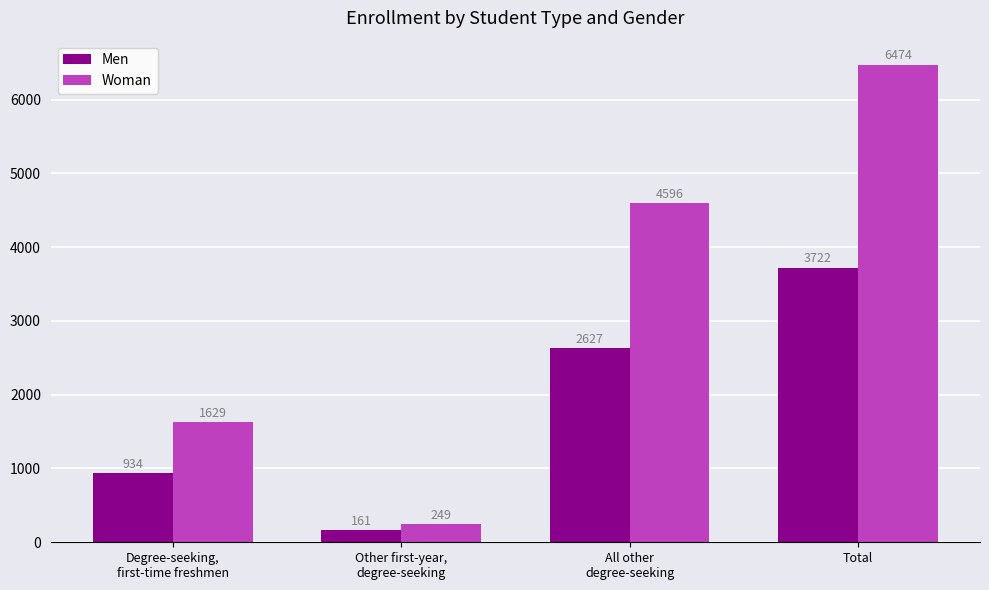

What is the label of the 2nd bar from the right?

All other
degree-seeking